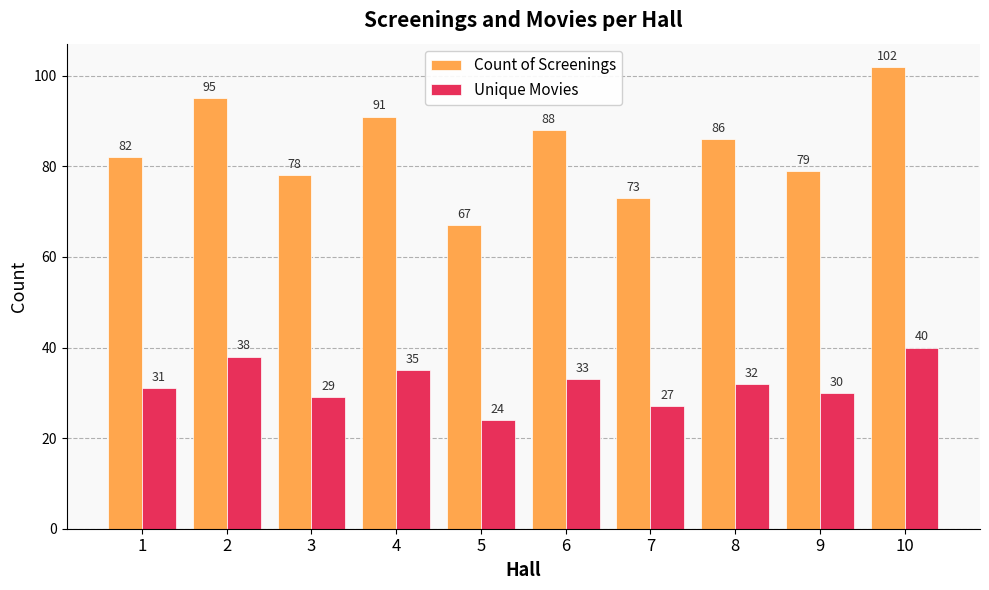

How many bars are there in each group?

2